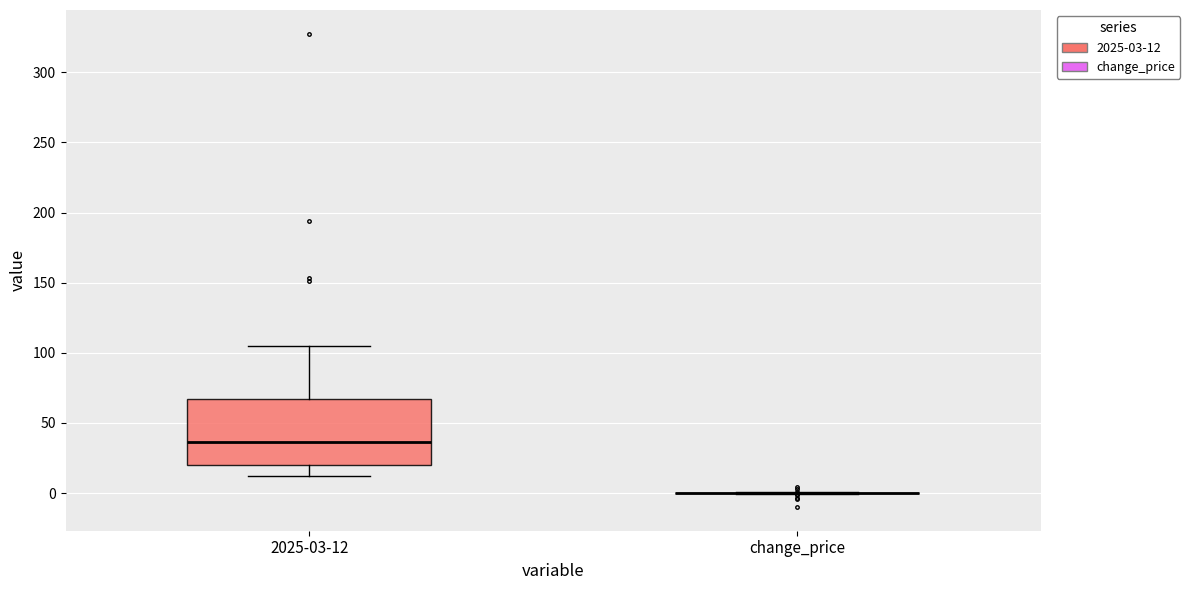

Reading left to right, transcribe this box plot: for each box, give where its median line is, the range the box spans, and where its two whiskers end, as read against the y-axis. The values are not printed on the chart, so give them approximately, as read against the axis.

2025-03-12: median 35, box 20 to 65, whiskers 10 to 105
change_price: box collapsed to a line at 0, whiskers 0 to 0